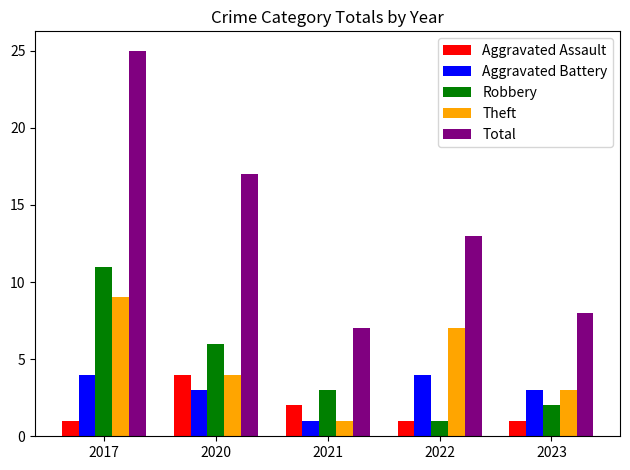

How many categories are shown in the chart?

5